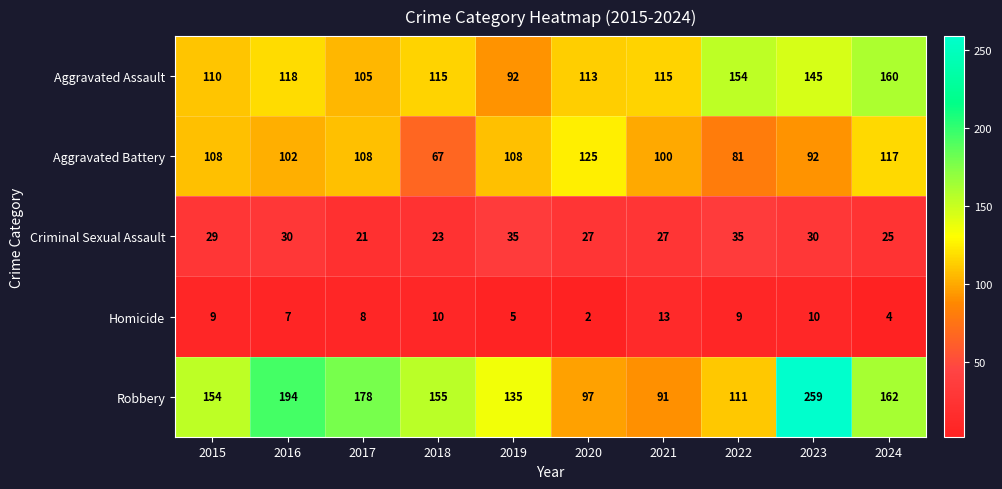

Between 2015 and 2018, which series saw the biggest shift?

Aggravated Battery